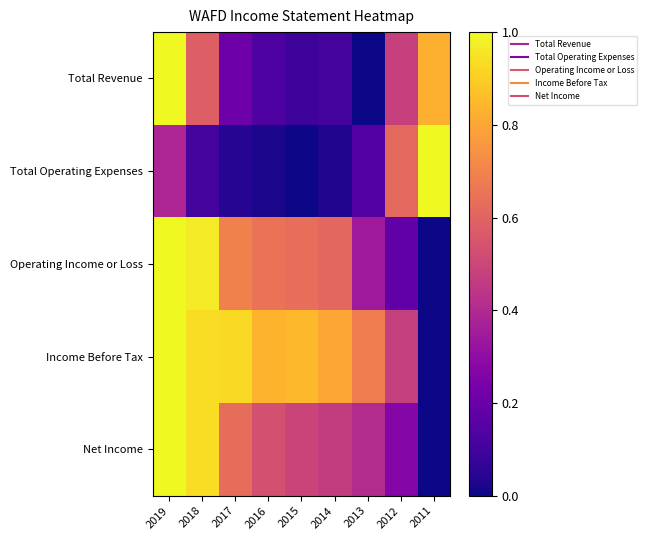

Reading left to right, extract all data points from this chart.

Total Revenue: 2019=1.0	2018=0.6	2017=0.2	2016=0.1	2015=0.1	2014=0.1	2013=0.0	2012=0.5	2011=0.8
Total Operating Expenses: 2019=0.4	2018=0.1	2017=0.0	2016=0.0	2015=0.0	2014=0.0	2013=0.1	2012=0.6	2011=1.0
Operating Income or Loss: 2019=1.0	2018=1.0	2017=0.7	2016=0.6	2015=0.6	2014=0.6	2013=0.3	2012=0.2	2011=0.0
Income Before Tax: 2019=1.0	2018=0.9	2017=0.9	2016=0.8	2015=0.9	2014=0.8	2013=0.7	2012=0.5	2011=0.0
Net Income: 2019=1.0	2018=0.9	2017=0.6	2016=0.5	2015=0.5	2014=0.5	2013=0.4	2012=0.3	2011=0.0